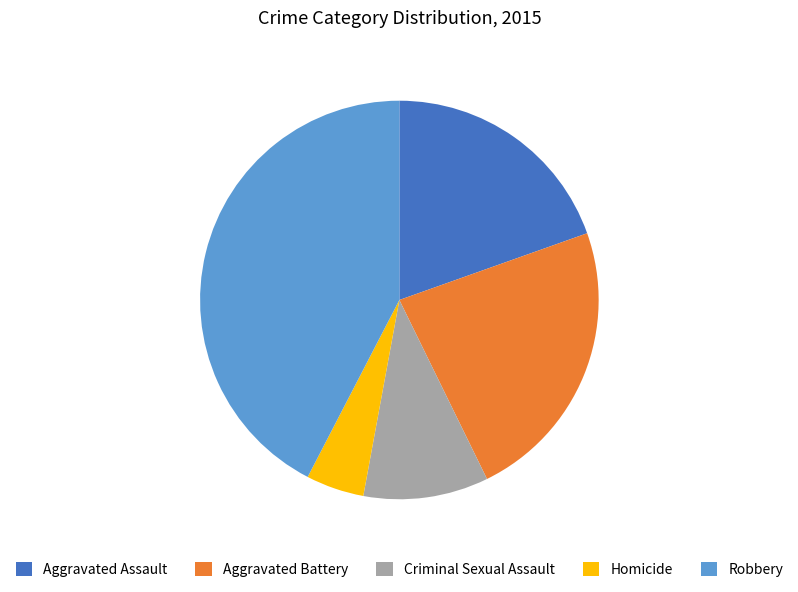

What is the largest slice in the pie chart?

Robbery